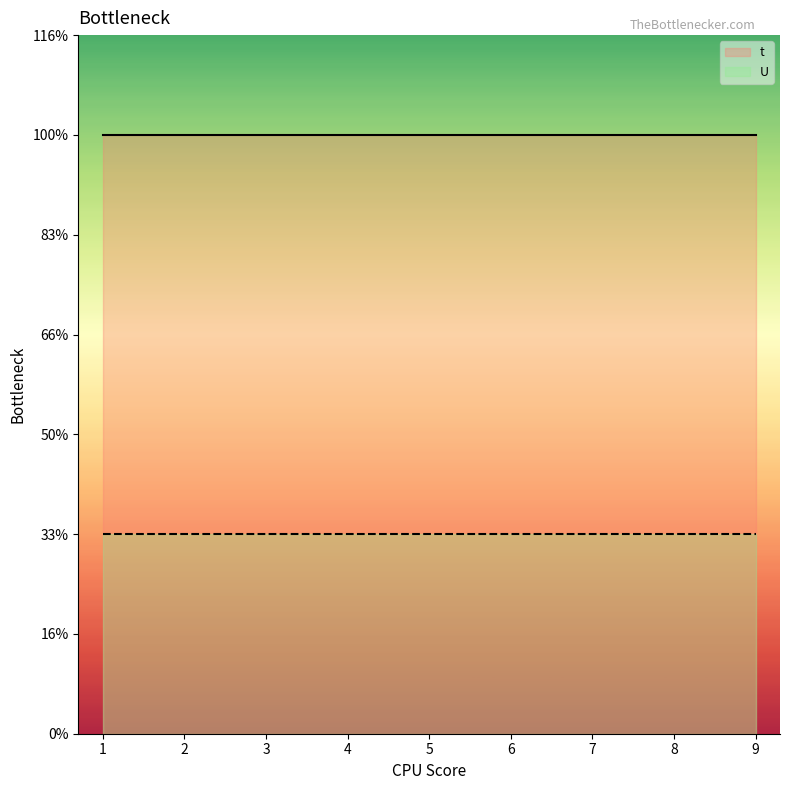

True or false: U has more than 0 interior local peaks.

False